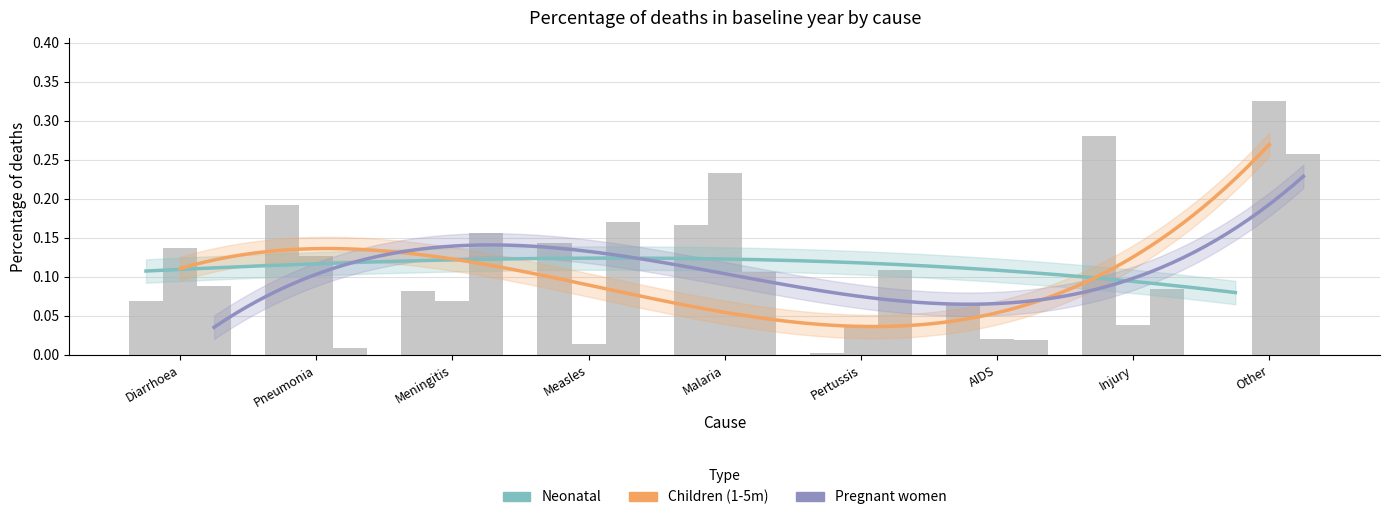

Which series changed the most between Diarrhoea and Pneumonia?

Pregnant women